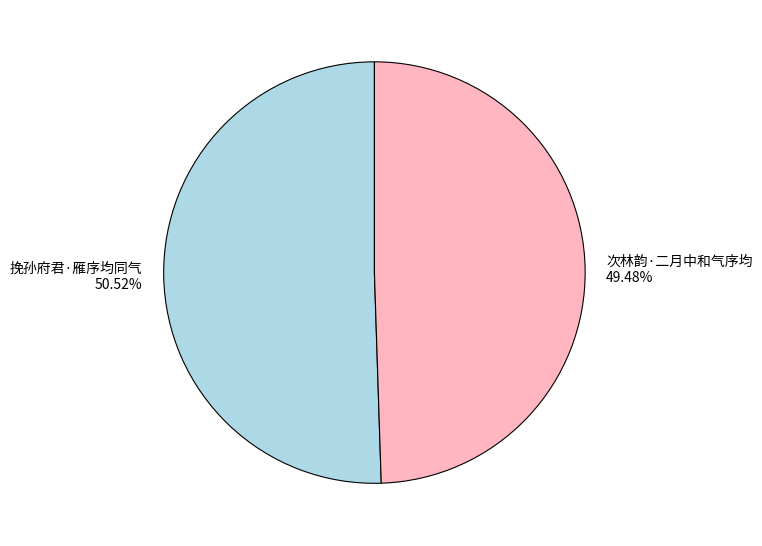

Approximately how many times larger is the value at 次林韵·二月中和气序均 compared to 挽孙府君·雁序均同气?

1.0